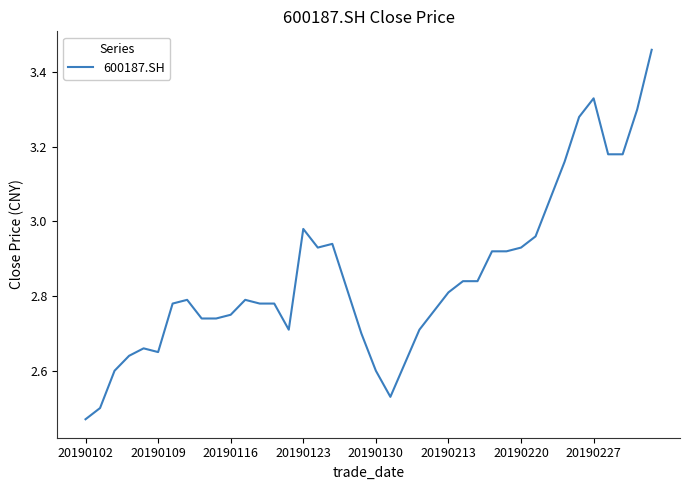

What is the difference between the maximum and minimum values?

1.0